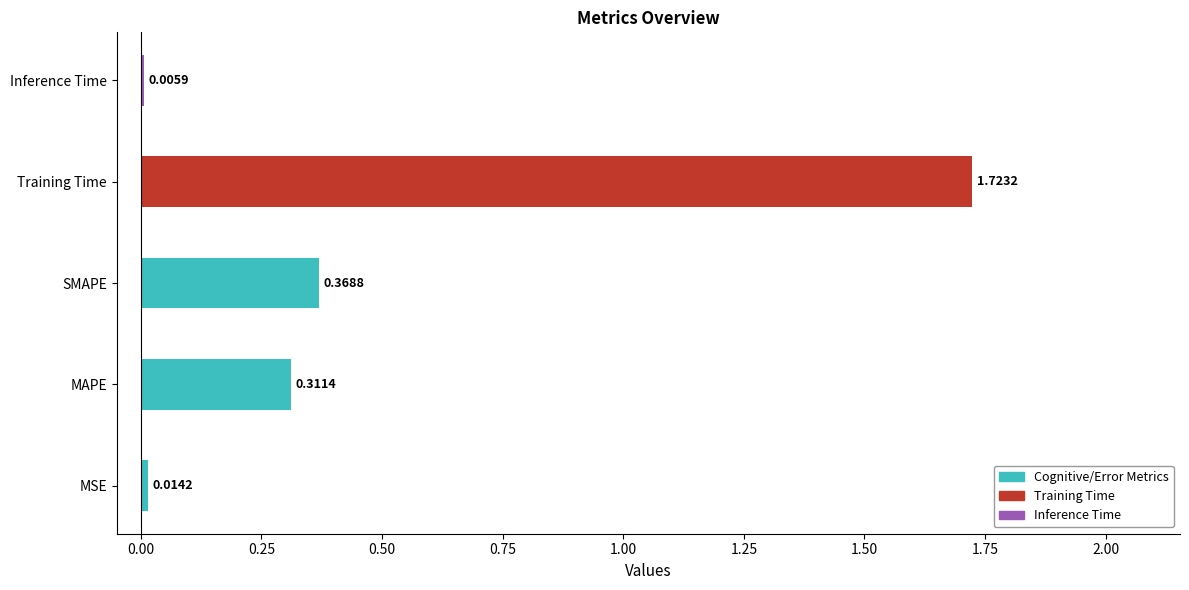

At which category does the chart reach its peak across all series?

Training Time